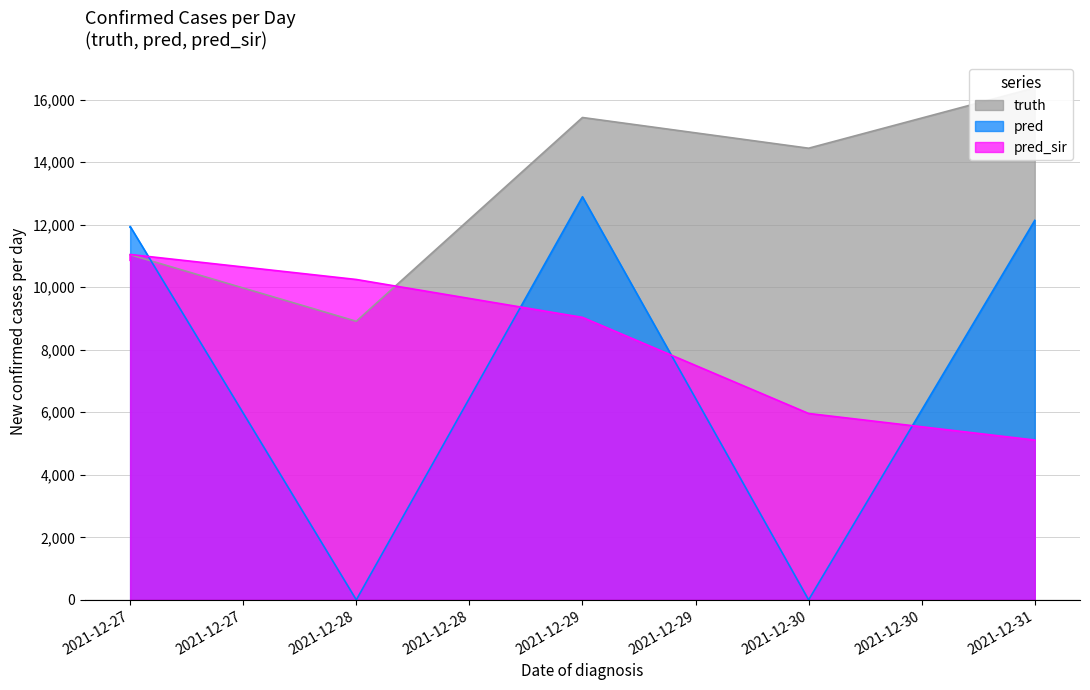

Between 2021-12-29 and 2021-12-30, which is larger?

2021-12-29